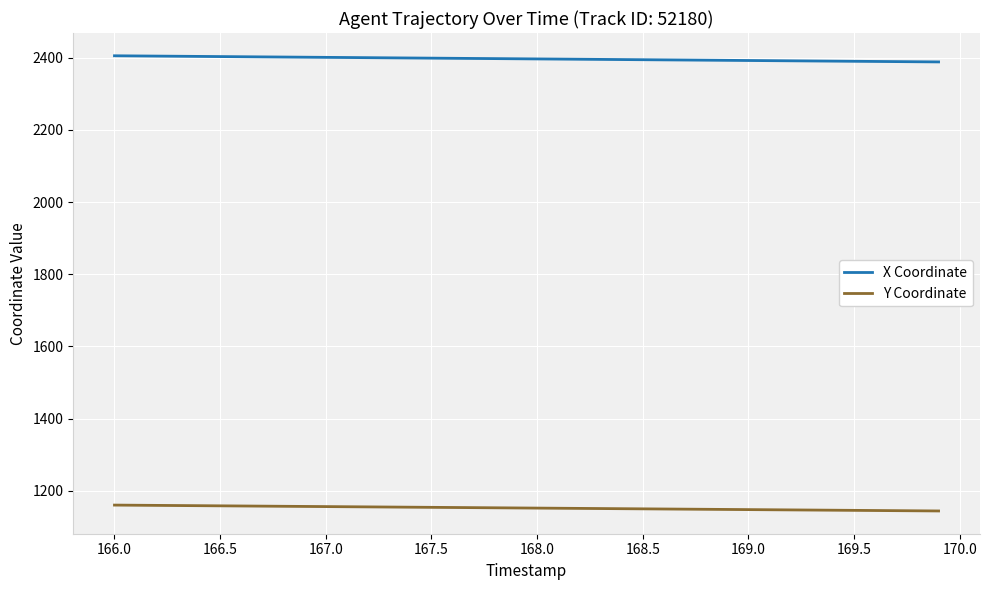

What is the difference between the maximum and minimum values in the Y Coordinate series?

16.3